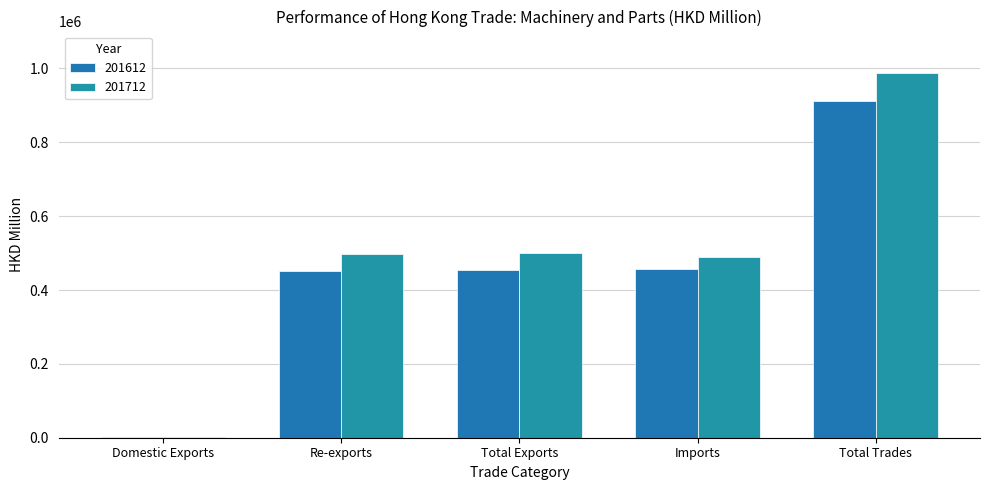

Read the 201712 value at Re-exports.

498836.9